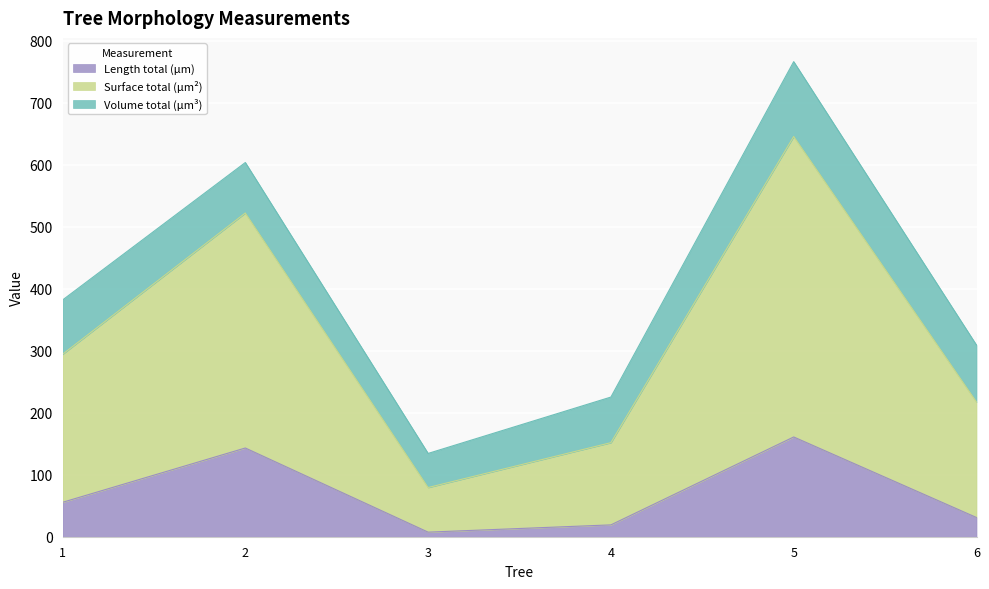

What is the total value across all series at 2?

603.5